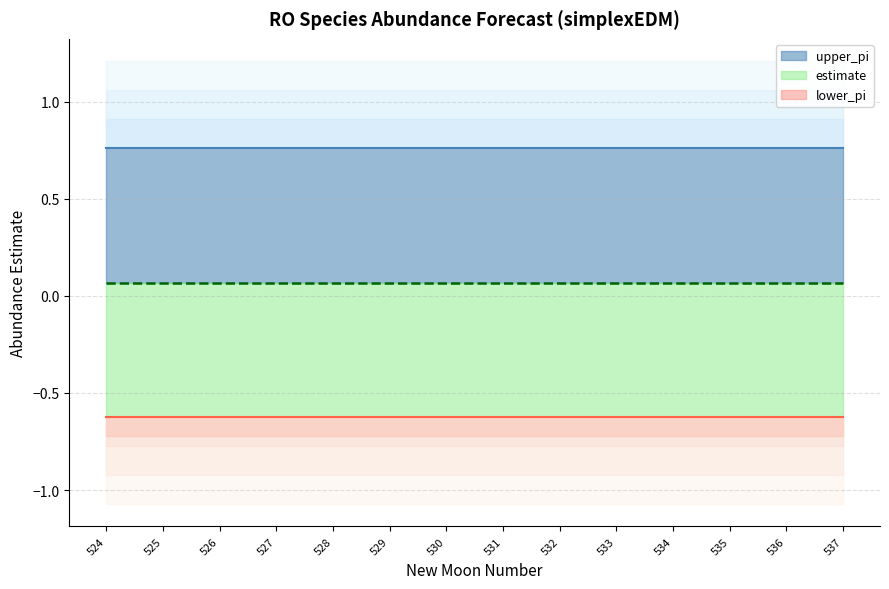

Rank the series by their maximum value, from highest to lowest.

upper_pi, estimate, lower_pi